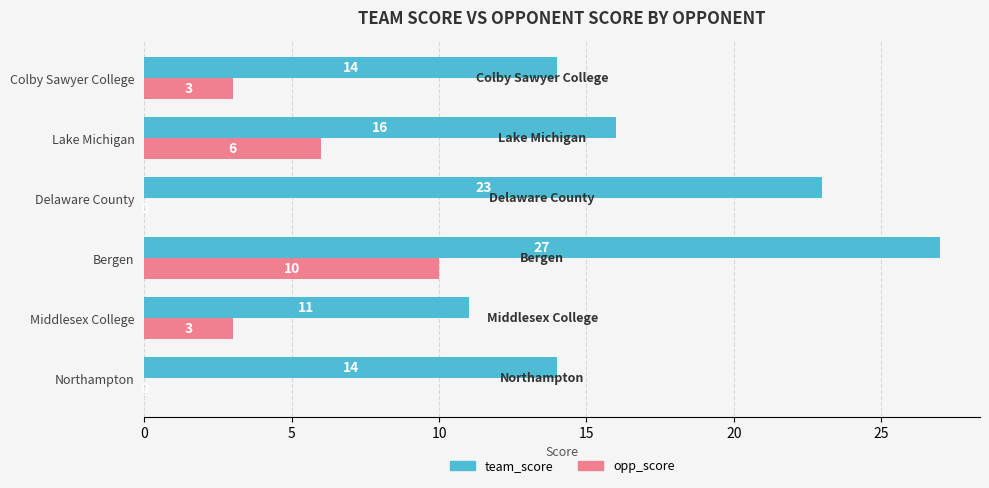

Which series changed the most between Delaware County and Lake Michigan?

team_score